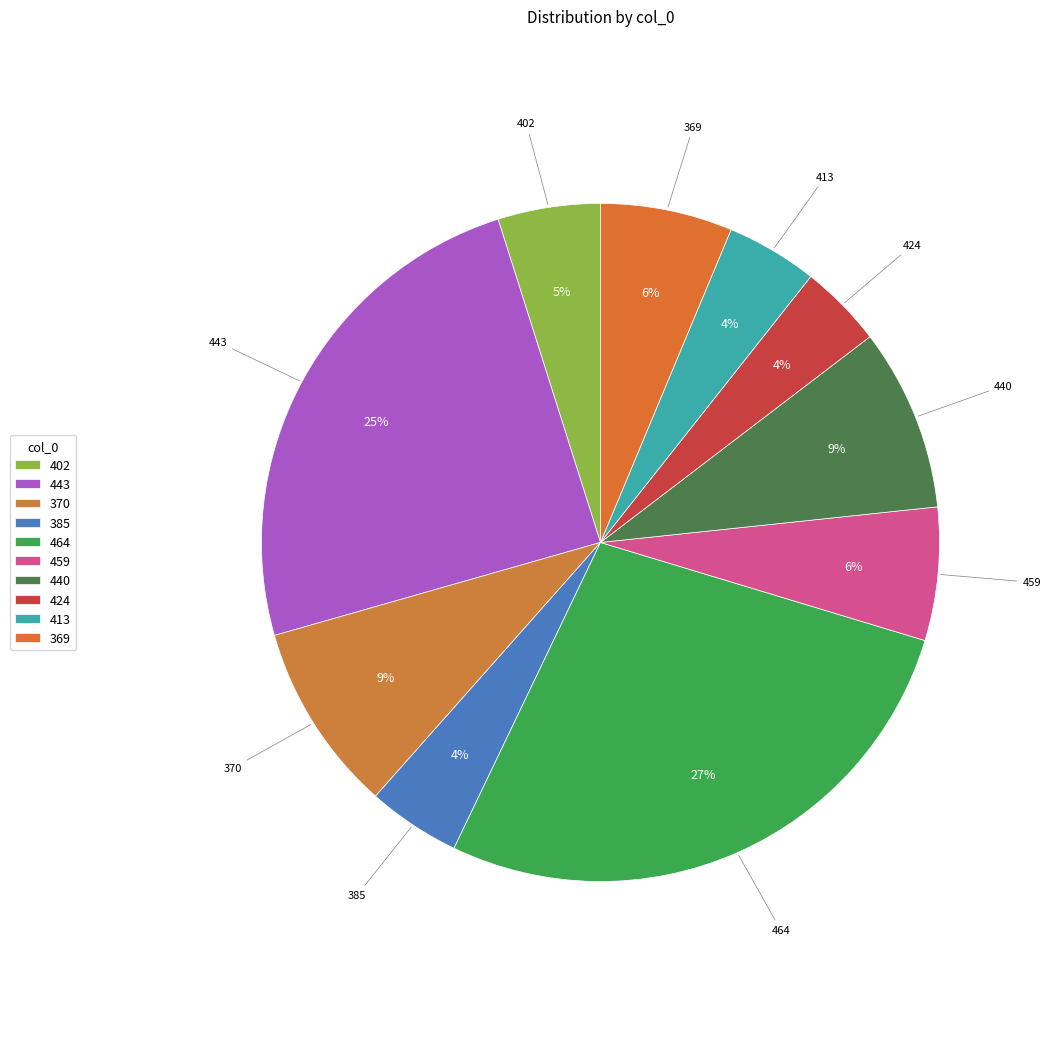

To the nearest percent, what is the difference between the 369 and 370 slice percentages?

3%